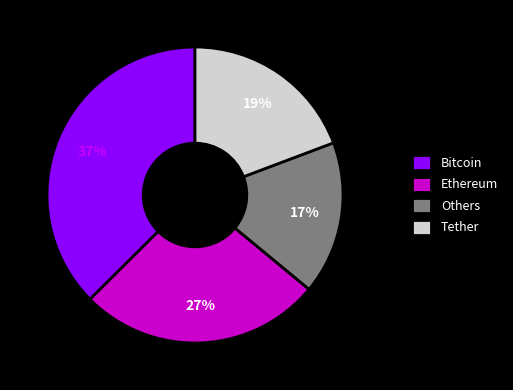

What percentage is the Others slice, to the nearest percent?

17%